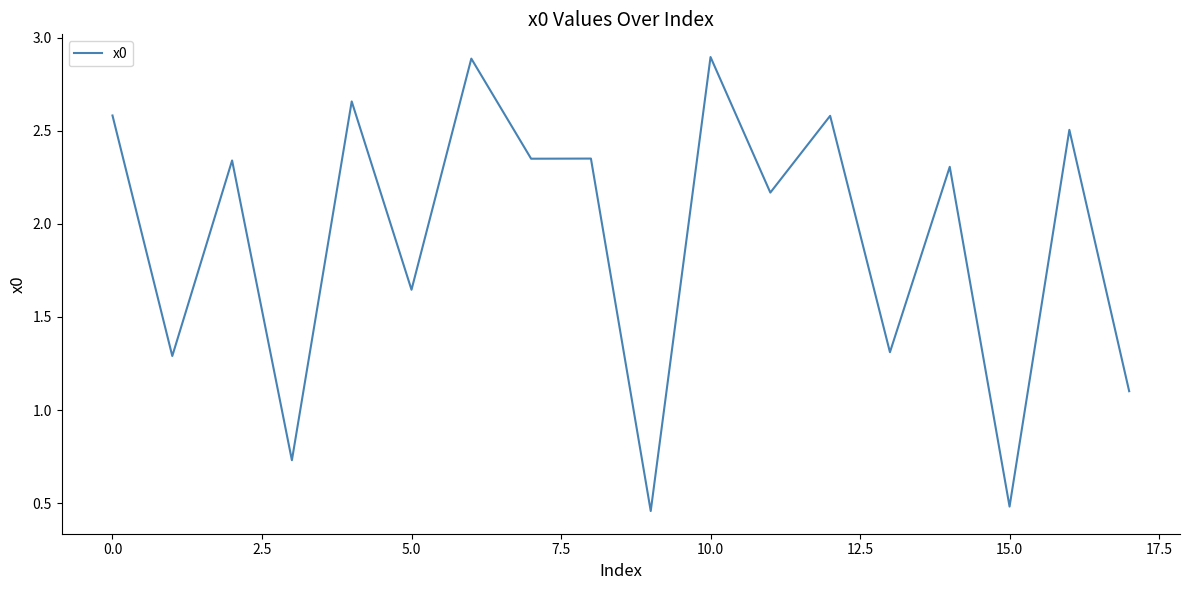

What is the greatest value displayed?

2.9